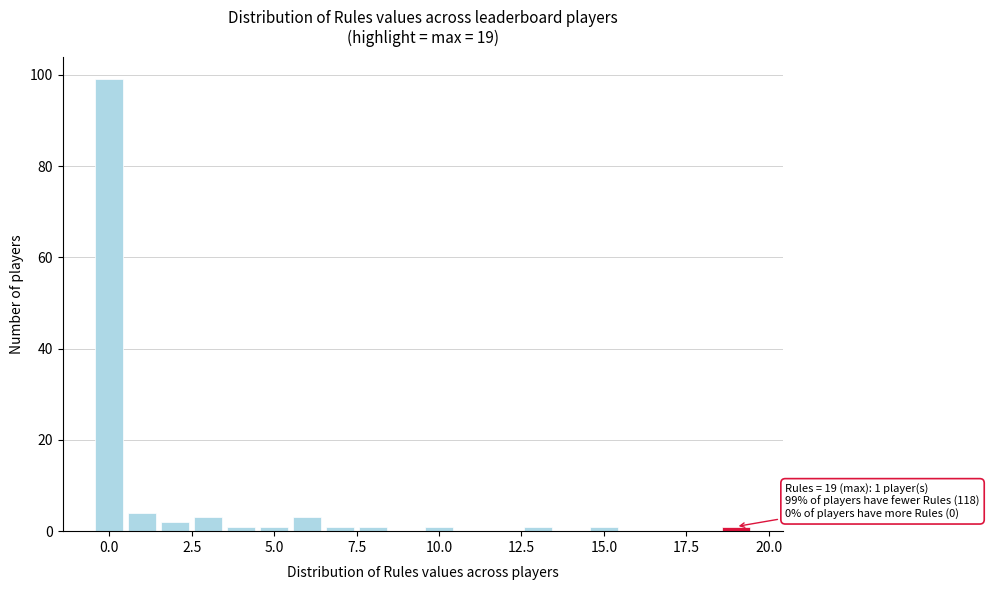

Around what value on the x-axis is the tallest bar? Give the approximate position of its centre, as read against the axis.

0.0